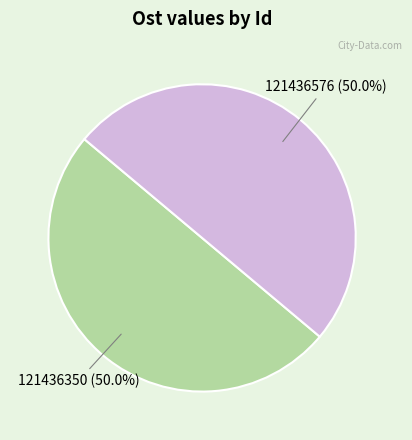

Approximately how many times larger is the value at 121436576 compared to 121436350?

1.0